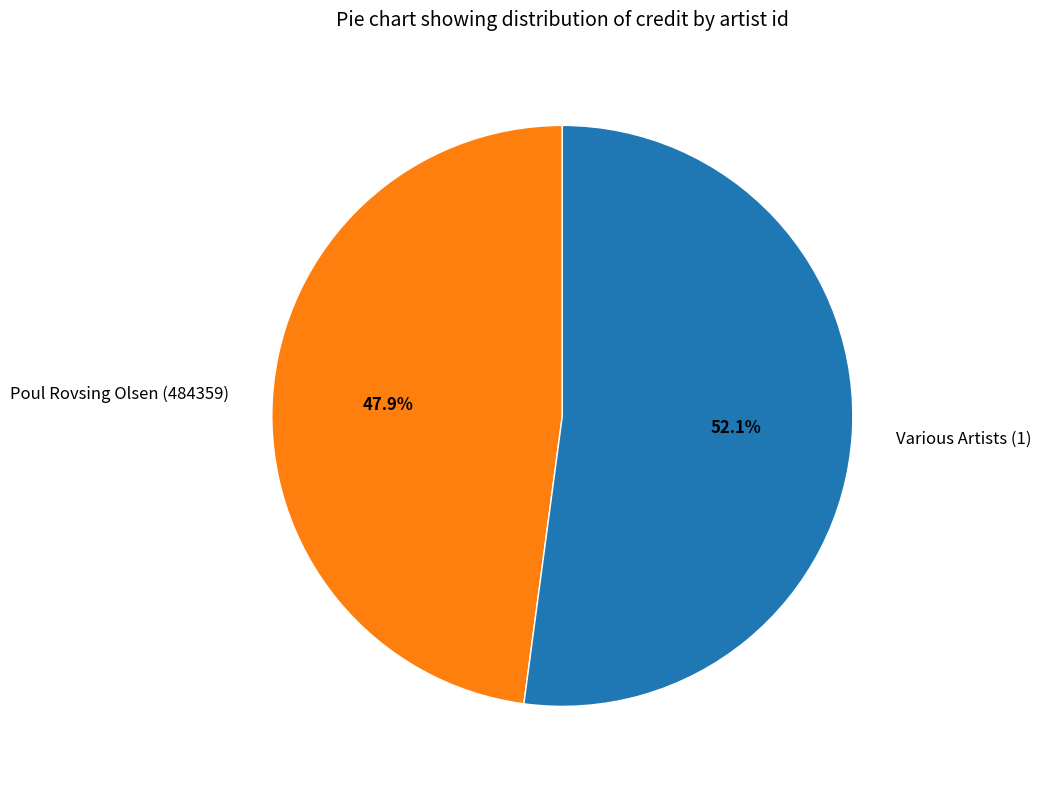

The Various Artists (1) slice represents 39% of the pie. True or false?

False